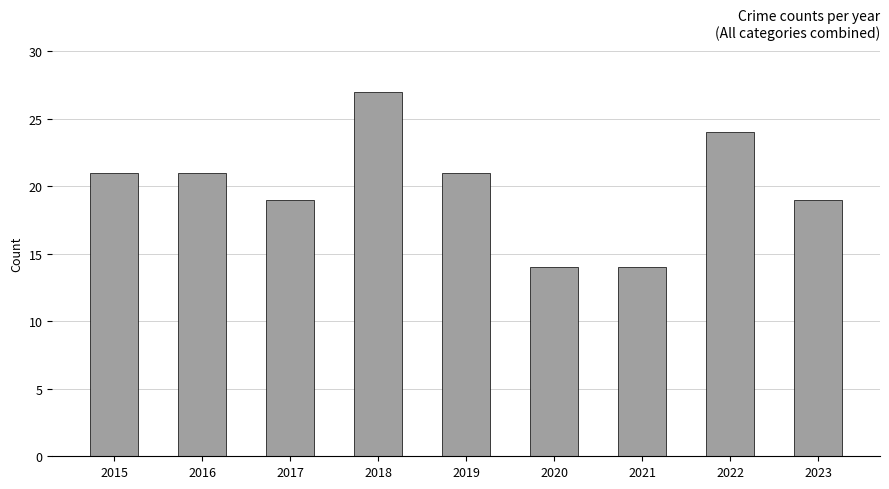

Reading right to left, list all the values displayed in this chart.

2023=19	2022=24	2021=14	2020=14	2019=21	2018=27	2017=19	2016=21	2015=21